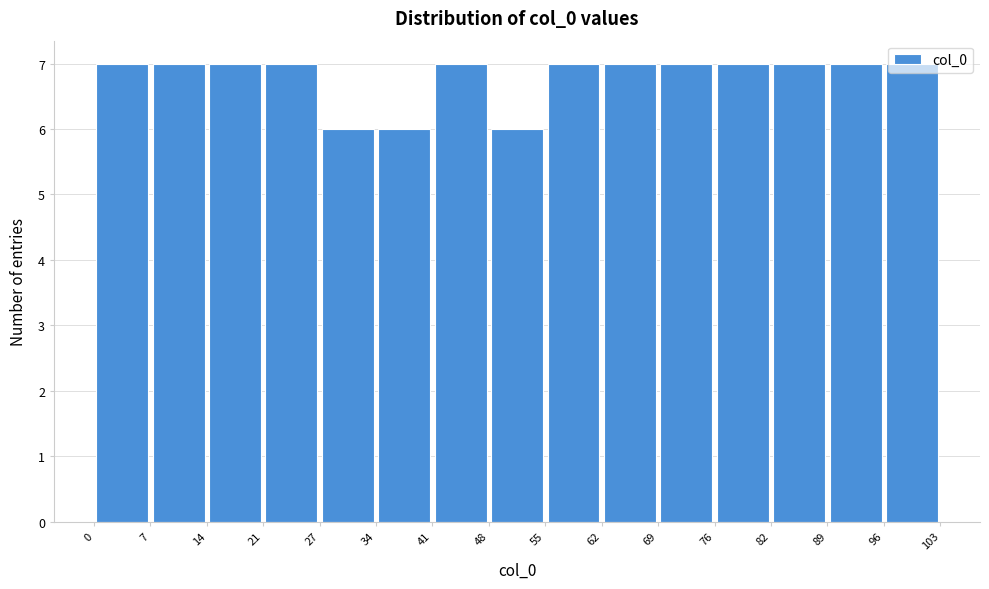

Reading left to right, transcribe this chart: for each bar, give the range it covers on the x-axis and its height. The values are not printed on the chart, so give them approximately, as read against the axis.

0 to 7: 7
7 to 14: 7
14 to 21: 7
21 to 27: 7
27 to 34: 6
34 to 41: 6
41 to 48: 7
48 to 55: 6
55 to 62: 7
62 to 69: 7
69 to 76: 7
76 to 82: 7
82 to 89: 7
89 to 96: 7
96 to 103: 7